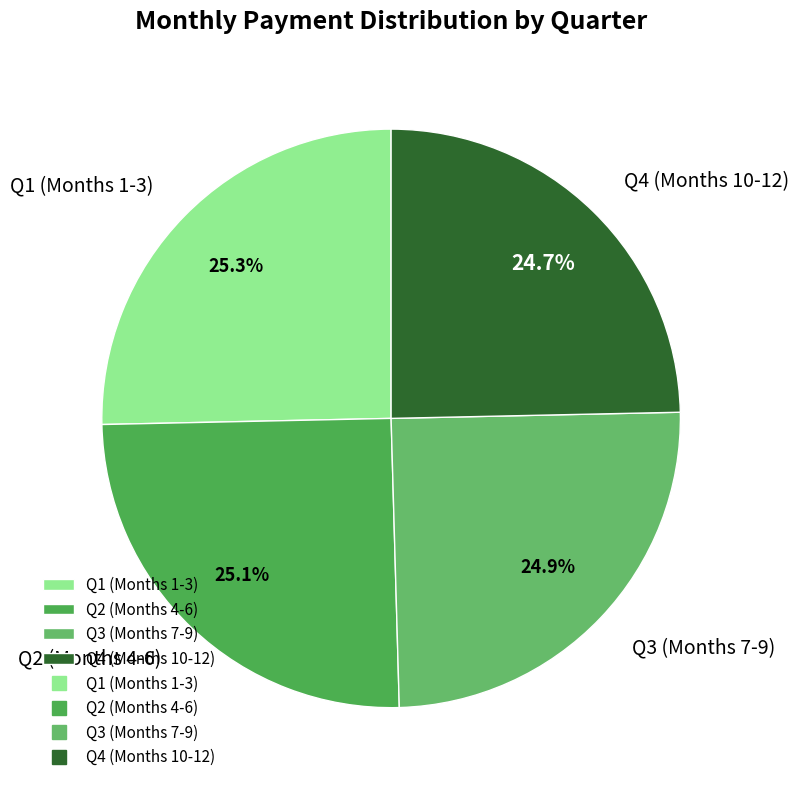

Is Q4 (Months 10-12) the majority of the pie?

No